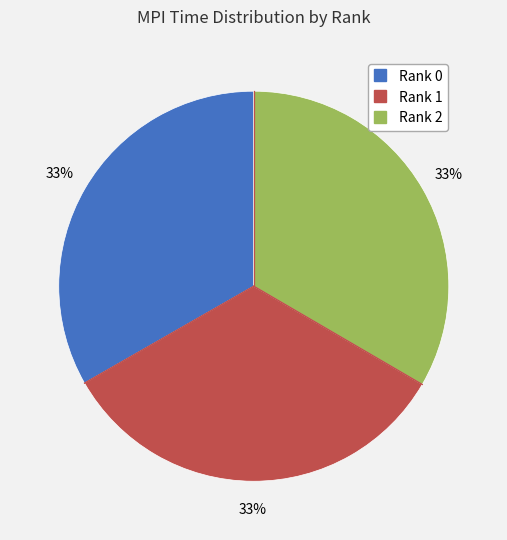

Count the number of slices in the pie.

3